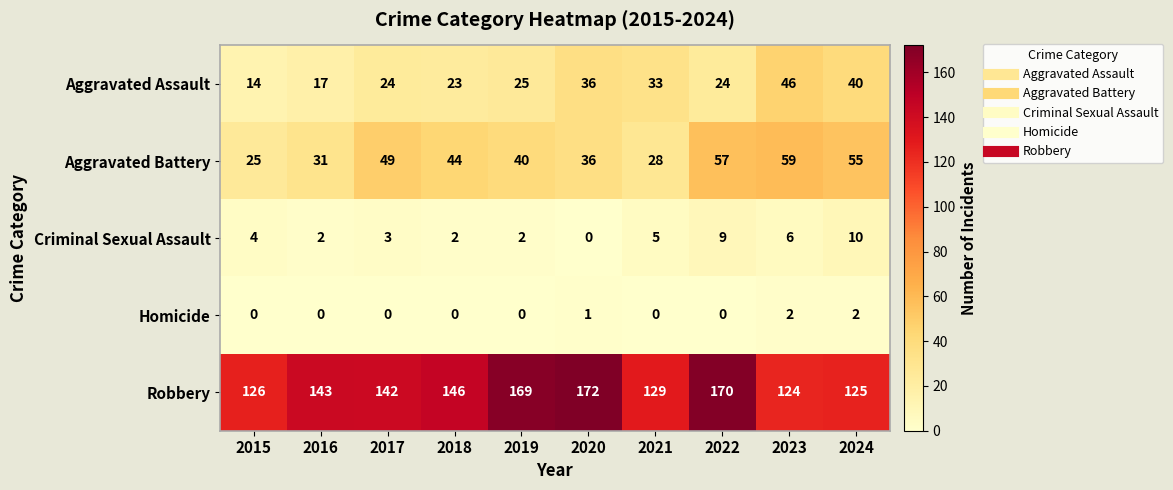

At which category is the sum across all series the highest?

2022